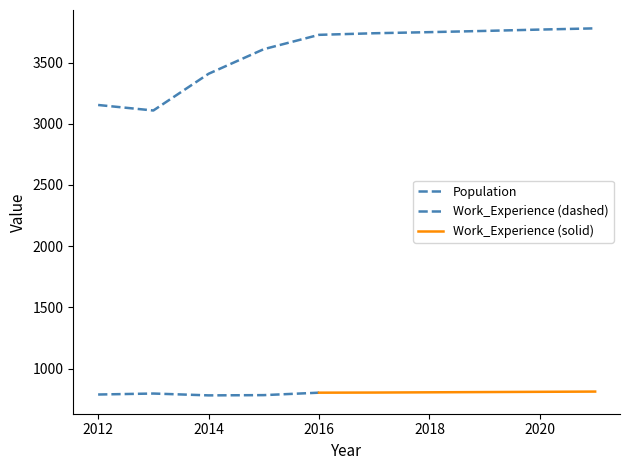

What is the difference between the second highest and second lowest values?

616